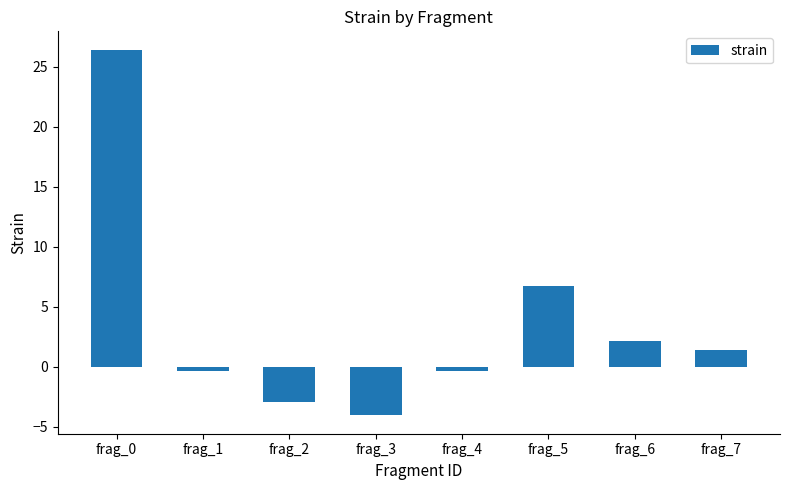

What is the value of the 5th bar from the left?

-0.3